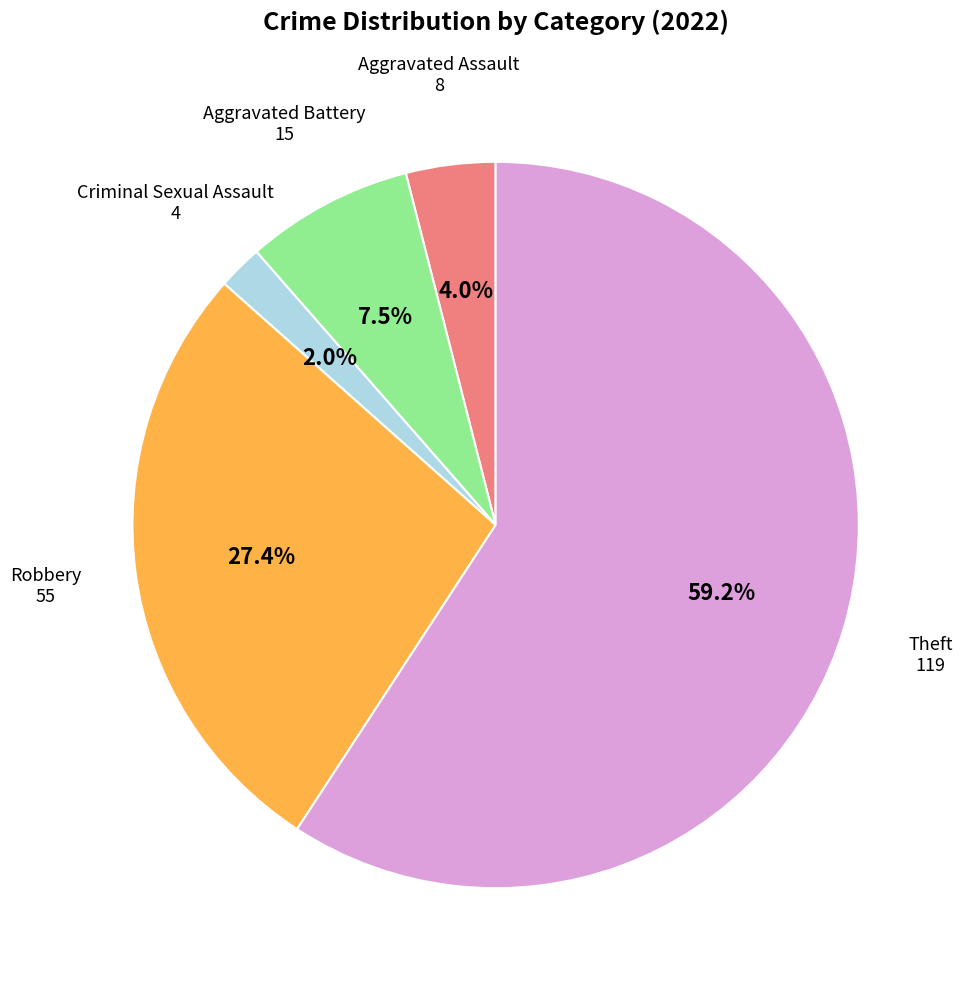

Does Theft represent more than half of the total?

Yes